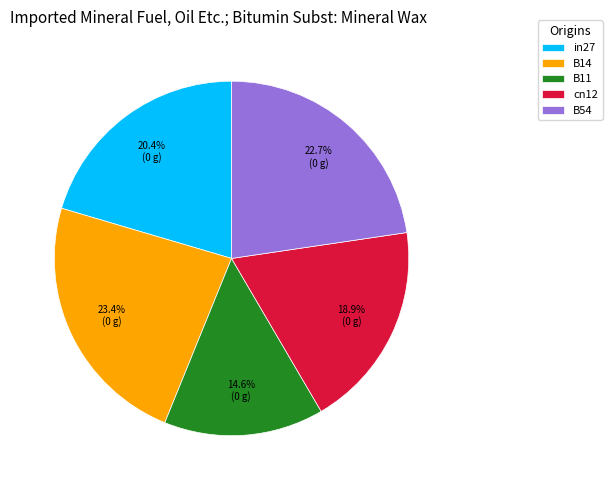

Is it true that cn12 is 19% of the pie?

True